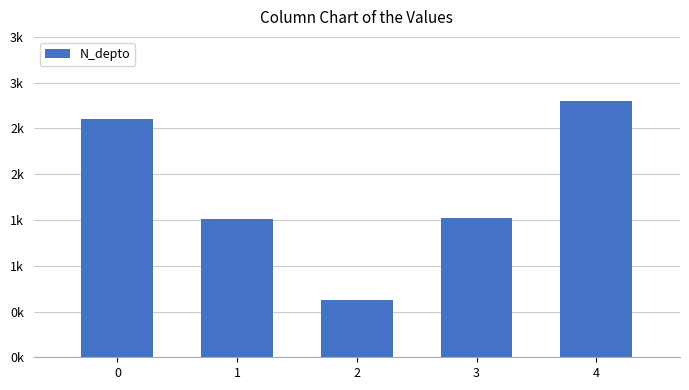

Reading left to right, what are all the values shown in this chart?

2608	1508	630	1523	2800